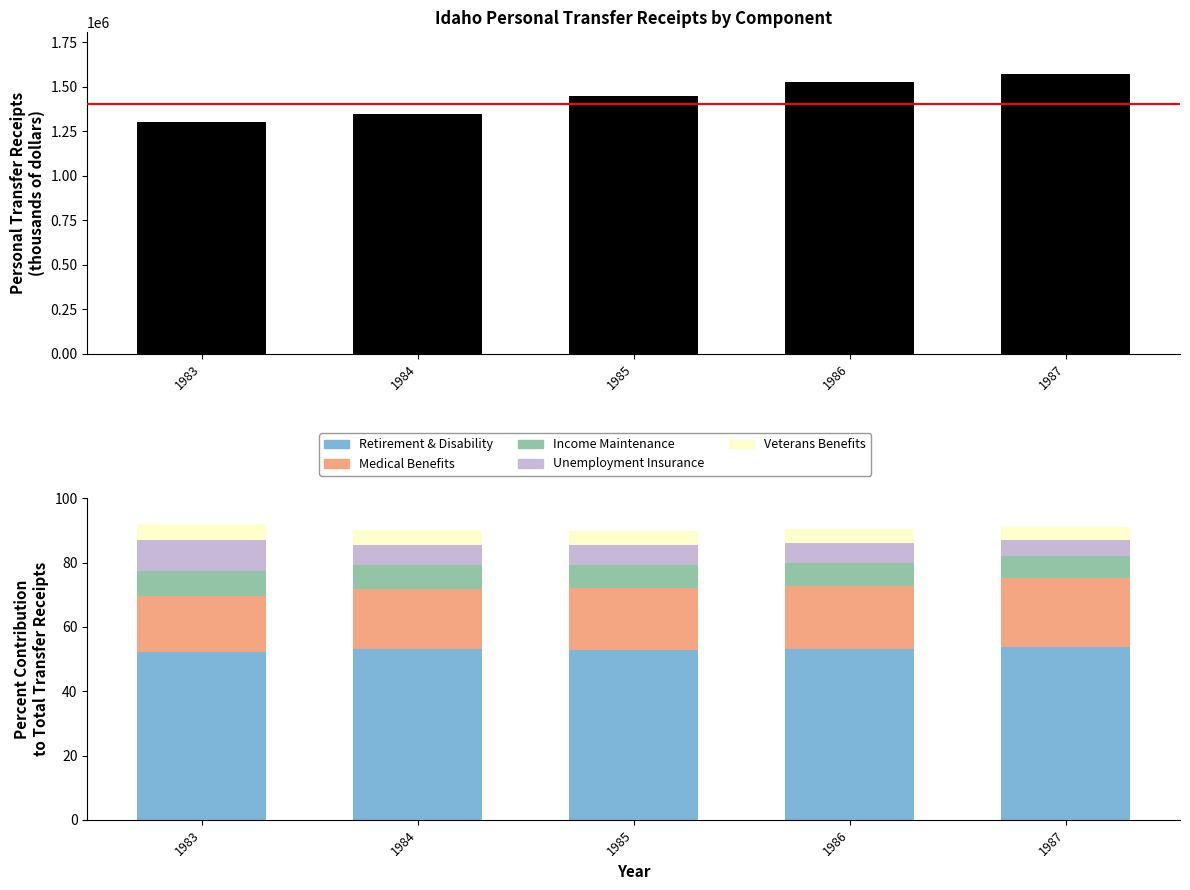

What is the sum of the Personal current transfer receipts values at 1987 and 1985?

3015102.0